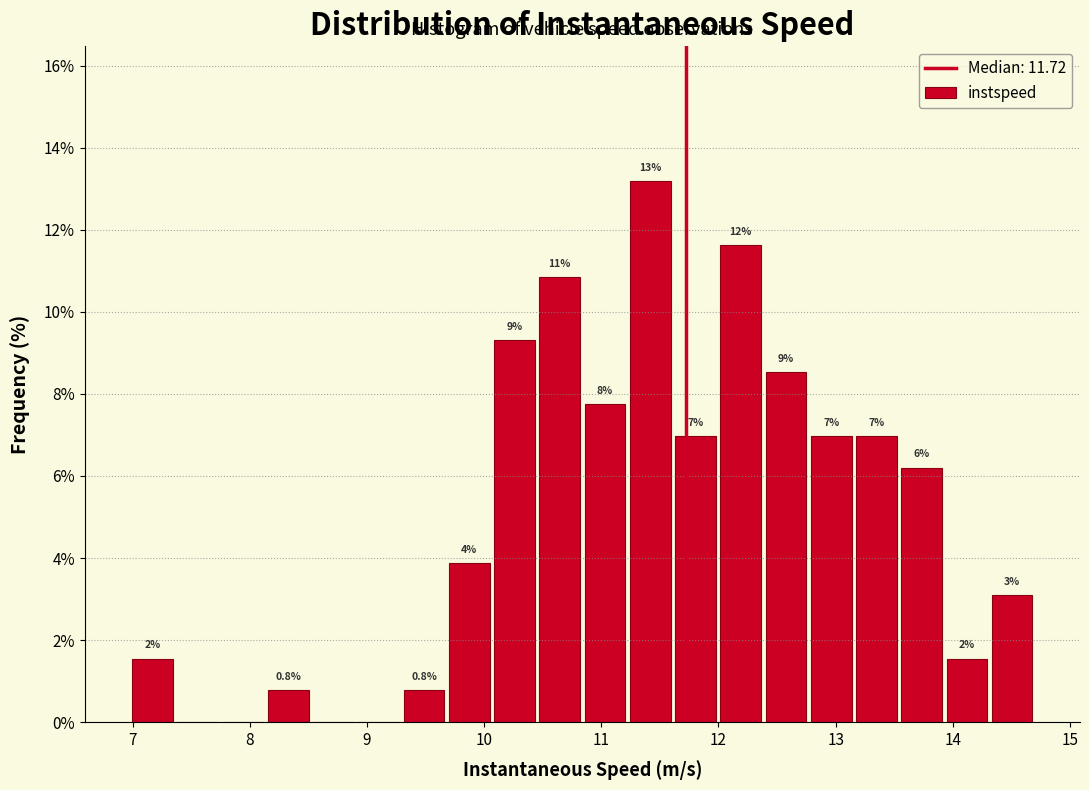

Read against the x-axis, roughly where is the centre of the tallest bar?

11.4